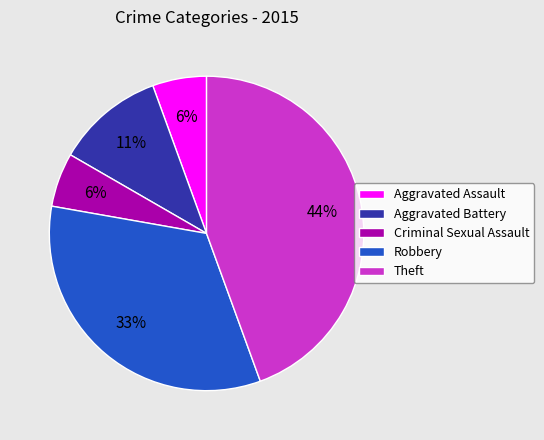

Approximately how many times larger is the value at Aggravated Battery compared to Robbery?

0.3